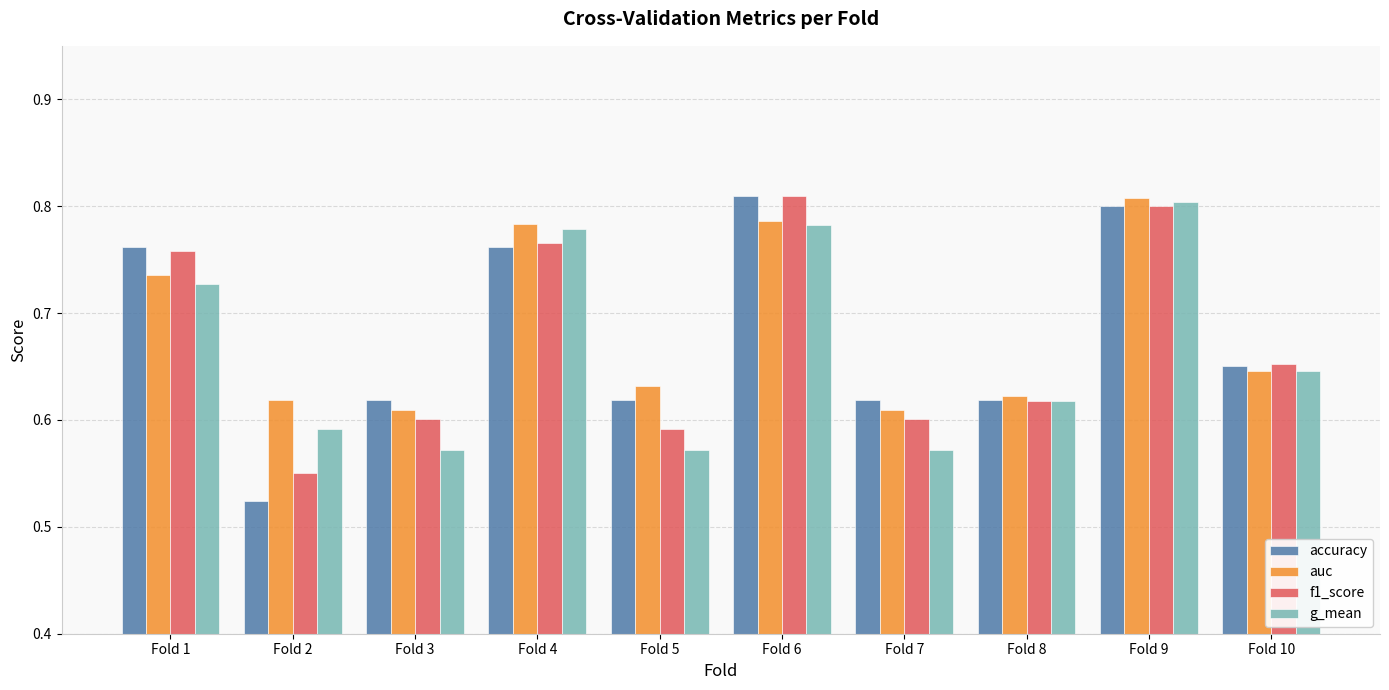

Where is accuracy nearest to the value 0?

Fold 2